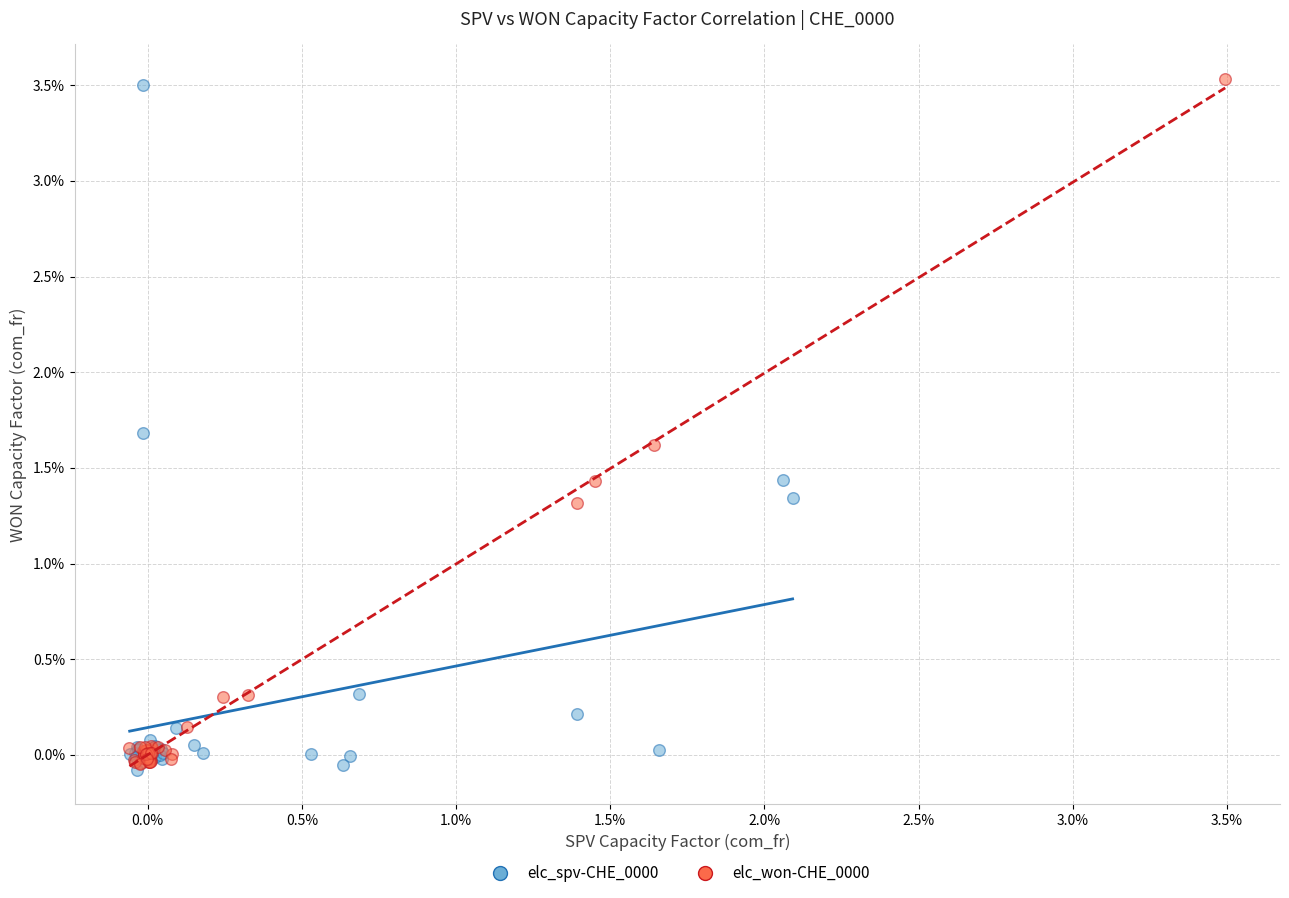

What are all the series names shown in the legend?

elc_spv-CHE_0000, elc_won-CHE_0000